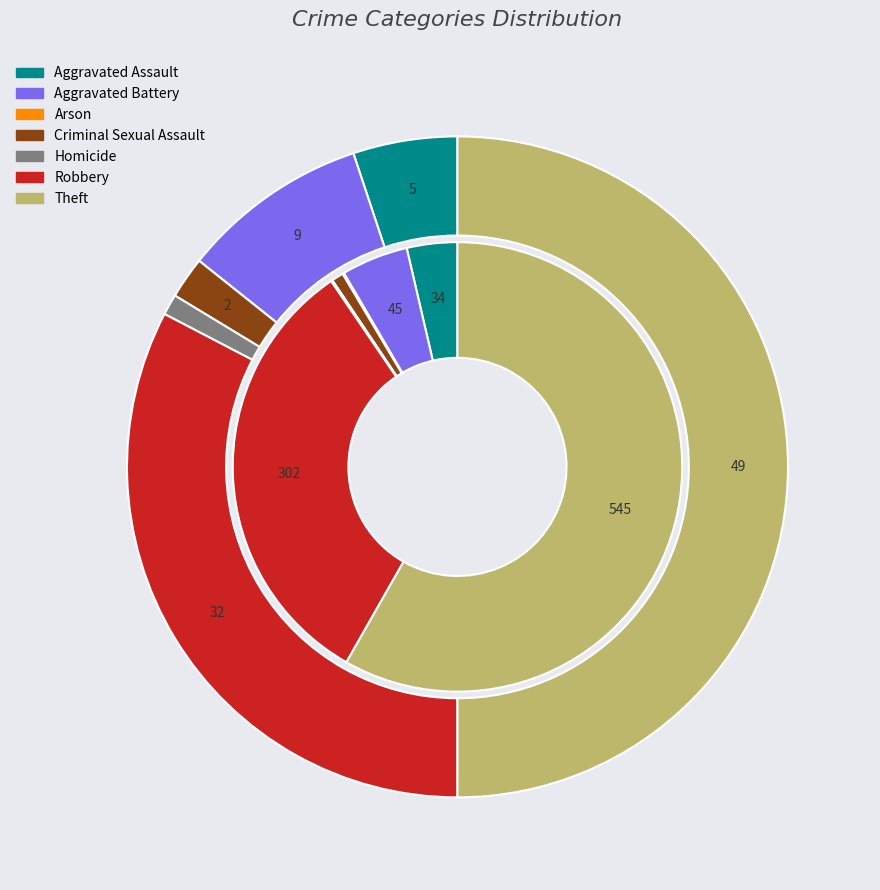

Count the number of slices in the pie.

7